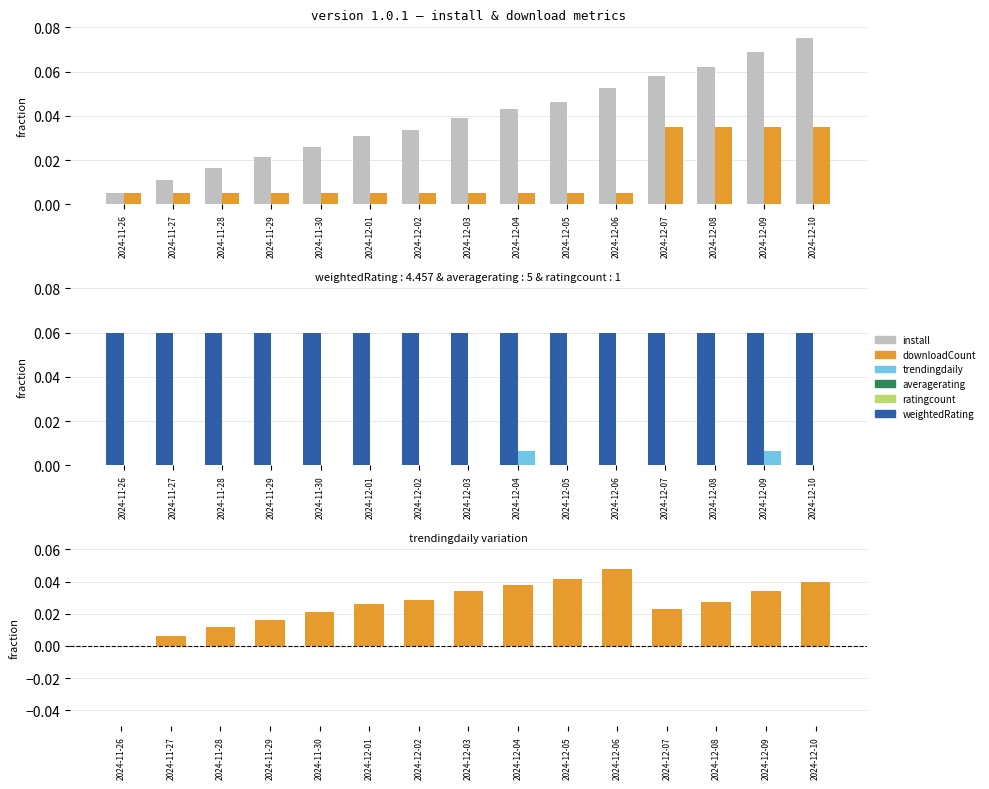

Reading left to right, what are all the values shown in this chart?

install: 2024-11-26=0.0	2024-11-27=0.0	2024-11-28=0.0	2024-11-29=0.0	2024-11-30=0.0	2024-12-01=0.0	2024-12-02=0.0	2024-12-03=0.0	2024-12-04=0.0	2024-12-05=0.0	2024-12-06=0.1	2024-12-07=0.1	2024-12-08=0.1	2024-12-09=0.1	2024-12-10=0.1
downloadCount: 2024-11-26=0.0	2024-11-27=0.0	2024-11-28=0.0	2024-11-29=0.0	2024-11-30=0.0	2024-12-01=0.0	2024-12-02=0.0	2024-12-03=0.0	2024-12-04=0.0	2024-12-05=0.0	2024-12-06=0.0	2024-12-07=0.0	2024-12-08=0.0	2024-12-09=0.0	2024-12-10=0.0
weightedRating: 2024-11-26=0.1	2024-11-27=0.1	2024-11-28=0.1	2024-11-29=0.1	2024-11-30=0.1	2024-12-01=0.1	2024-12-02=0.1	2024-12-03=0.1	2024-12-04=0.1	2024-12-05=0.1	2024-12-06=0.1	2024-12-07=0.1	2024-12-08=0.1	2024-12-09=0.1	2024-12-10=0.1
trendingdaily: 2024-11-26=0.0	2024-11-27=0.0	2024-11-28=0.0	2024-11-29=0.0	2024-11-30=0.0	2024-12-01=0.0	2024-12-02=0.0	2024-12-03=0.0	2024-12-04=0.0	2024-12-05=0.0	2024-12-06=0.0	2024-12-07=0.0	2024-12-08=0.0	2024-12-09=0.0	2024-12-10=0.0
install - downloadCount (normalized): 2024-11-26=0.0	2024-11-27=0.0	2024-11-28=0.0	2024-11-29=0.0	2024-11-30=0.0	2024-12-01=0.0	2024-12-02=0.0	2024-12-03=0.0	2024-12-04=0.0	2024-12-05=0.0	2024-12-06=0.0	2024-12-07=0.0	2024-12-08=0.0	2024-12-09=0.0	2024-12-10=0.0